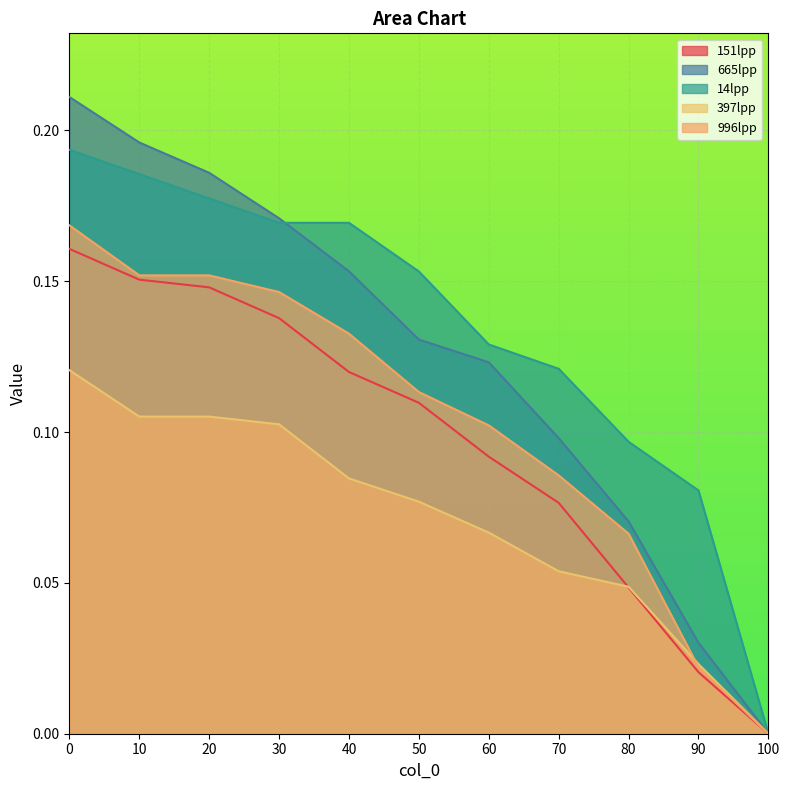

Which category has the lowest value across all series?

100